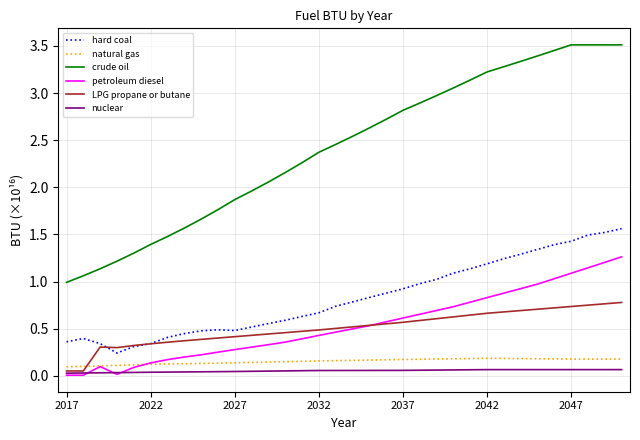

Which series has the largest total across all categories?

crude oil